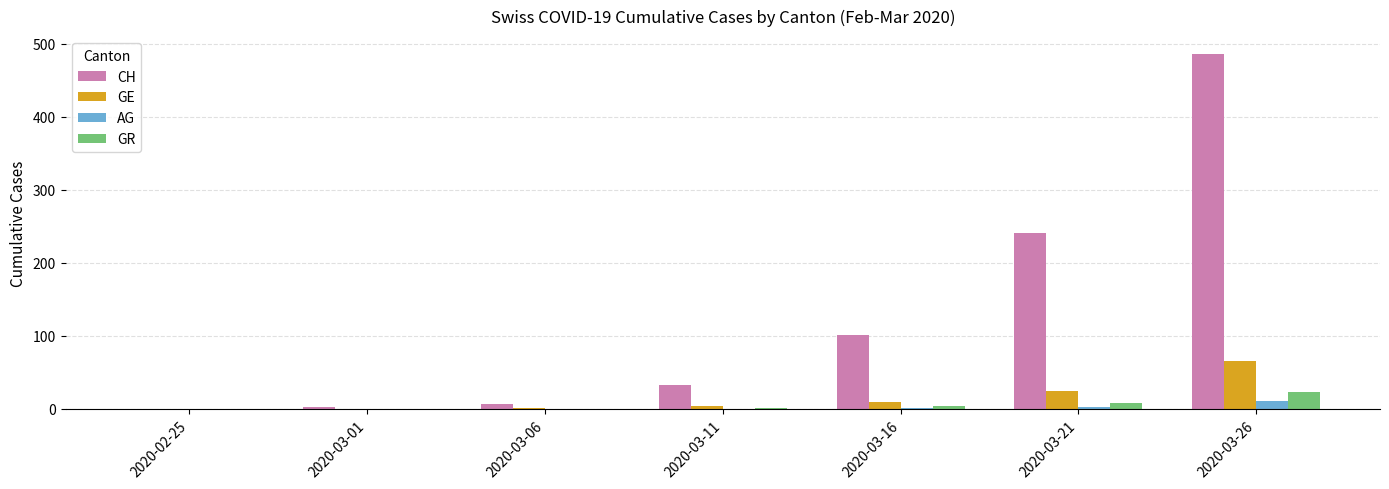

Is the value of GR at 2020-02-25 greater than the value of GE at 2020-03-26?

No